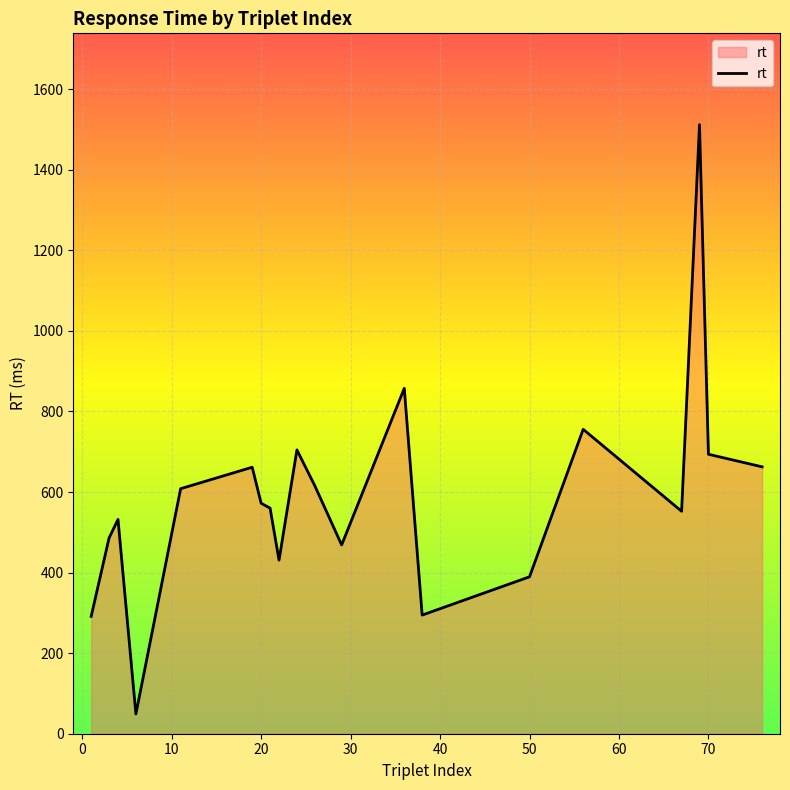

What is the smallest value displayed?

49.0